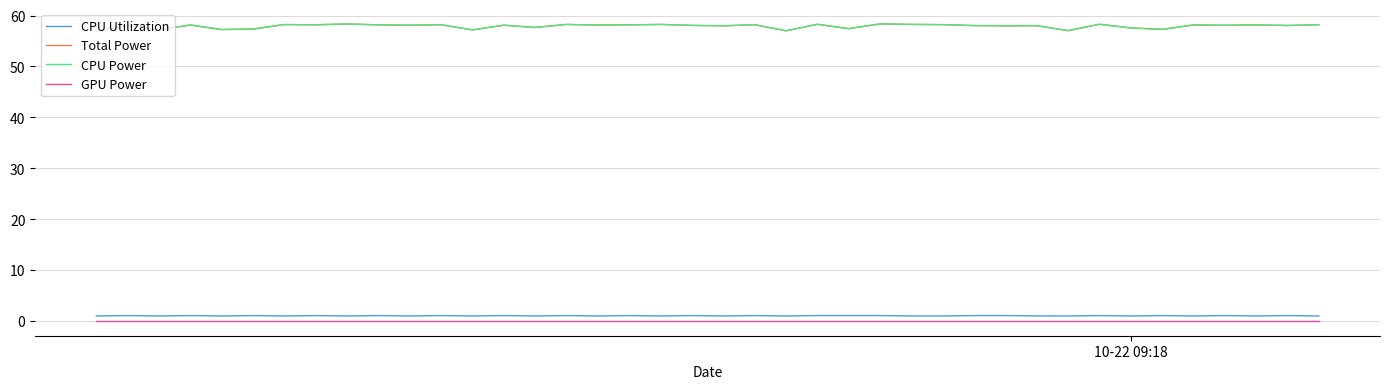

Reading right to left, list all the values displayed in this chart.

CPU Utilization: 1.0	1.0	1.0	1.0	1.0	1.0	1.0	1.0	1.0	1.0	1.0	1.0	1.0	1.0	1.0	1.0	1.0	1.0	1.0	1.0	1.0	1.0	1.0	1.0	1.0	1.0	1.0	1.0	1.0	1.0	1.0	1.0	1.0	1.0	1.0	1.0	1.0	1.0	1.0	1.0
Total Power: 58.2	58.1	58.2	58.1	58.2	57.3	57.6	58.3	57.0	58.0	58.0	58.0	58.2	58.3	58.4	57.4	58.3	57.0	58.2	58.0	58.1	58.3	58.2	58.1	58.3	57.7	58.1	57.2	58.2	58.1	58.2	58.4	58.2	58.2	57.4	57.3	58.1	57.2	58.1	57.0
CPU Power: 58.2	58.1	58.2	58.1	58.2	57.3	57.6	58.3	57.0	58.0	58.0	58.0	58.2	58.3	58.4	57.4	58.3	57.0	58.2	58.0	58.1	58.3	58.2	58.1	58.3	57.7	58.1	57.2	58.2	58.1	58.2	58.4	58.2	58.2	57.4	57.3	58.1	57.2	58.1	57.0
GPU Power: 0.0	0.0	0.0	0.0	0.0	0.0	0.0	0.0	0.0	0.0	0.0	0.0	0.0	0.0	0.0	0.0	0.0	0.0	0.0	0.0	0.0	0.0	0.0	0.0	0.0	0.0	0.0	0.0	0.0	0.0	0.0	0.0	0.0	0.0	0.0	0.0	0.0	0.0	0.0	0.0